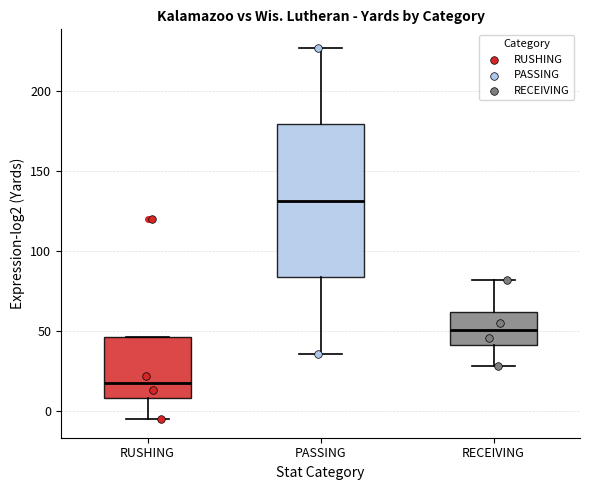

Reading left to right, transcribe this box plot: for each box, give where its median line is, the range the box spans, and where its two whiskers end, as read against the y-axis. The values are not printed on the chart, so give them approximately, as read against the axis.

RUSHING: median 20, box 10 to 45, whiskers -5 to 45
PASSING: median 130, box 85 to 180, whiskers 35 to 225
RECEIVING: median 50, box 40 to 60, whiskers 30 to 80